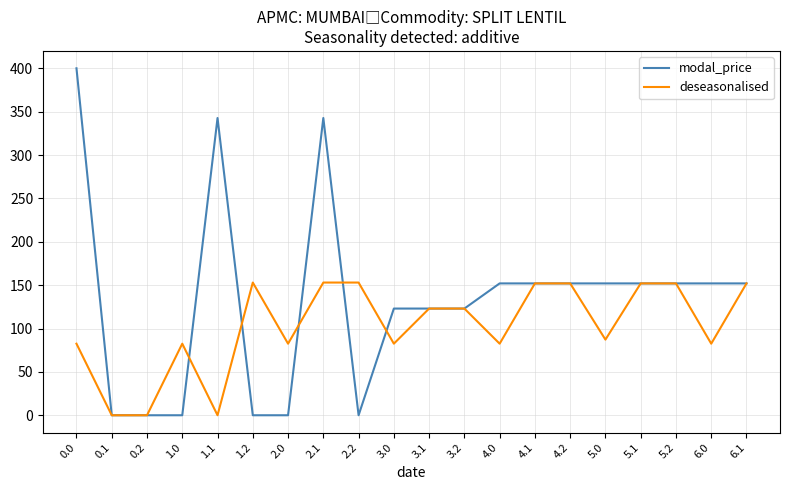

At how many categories does at least one series exceed 132?

13